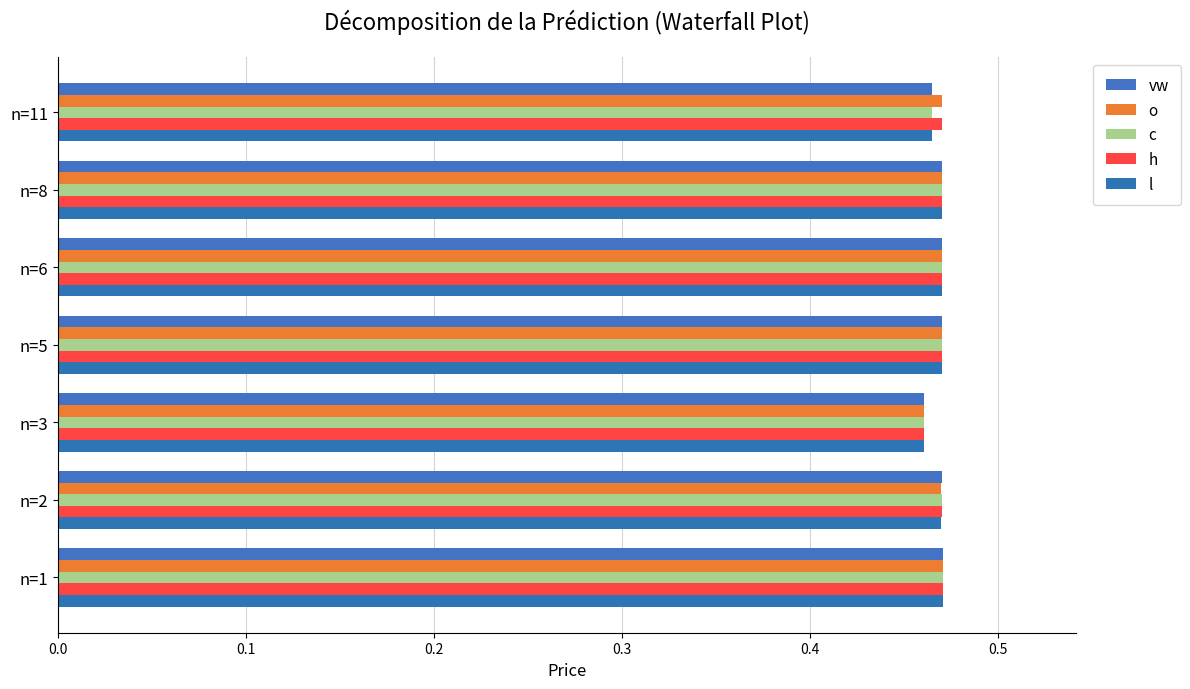

What is the minimum value shown in the chart?

0.5